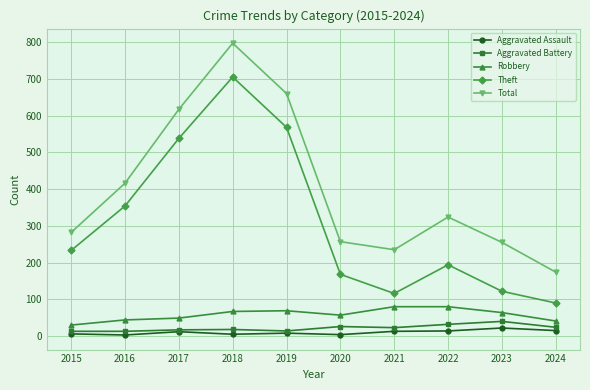

What is the value of the Aggravated Battery point at the 7th from the left?

23